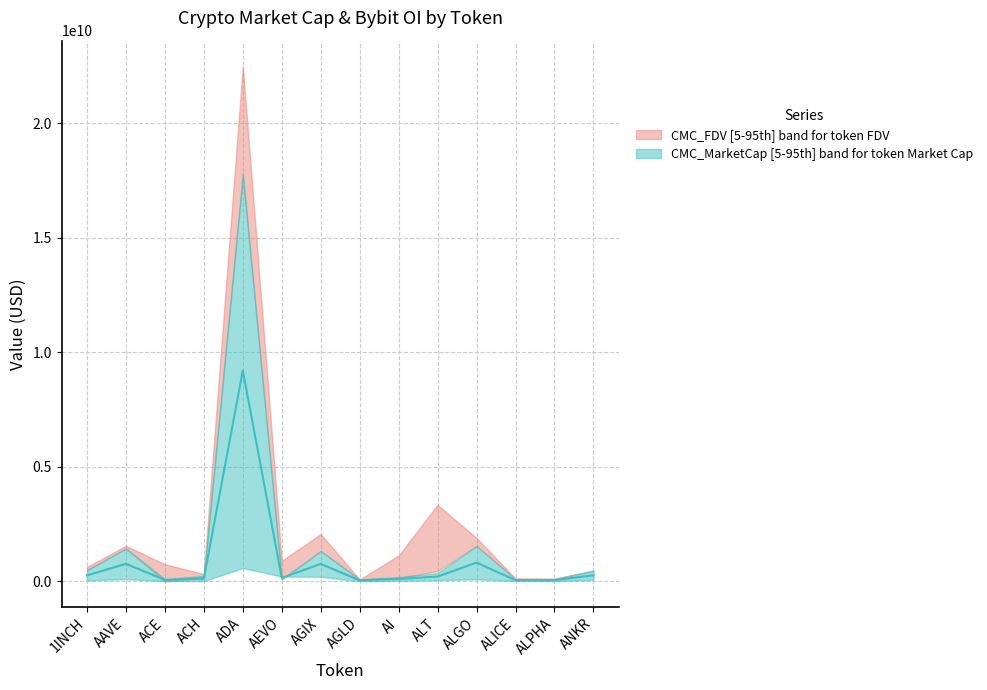

At which label is the value closest to 4628462260?

ALGO